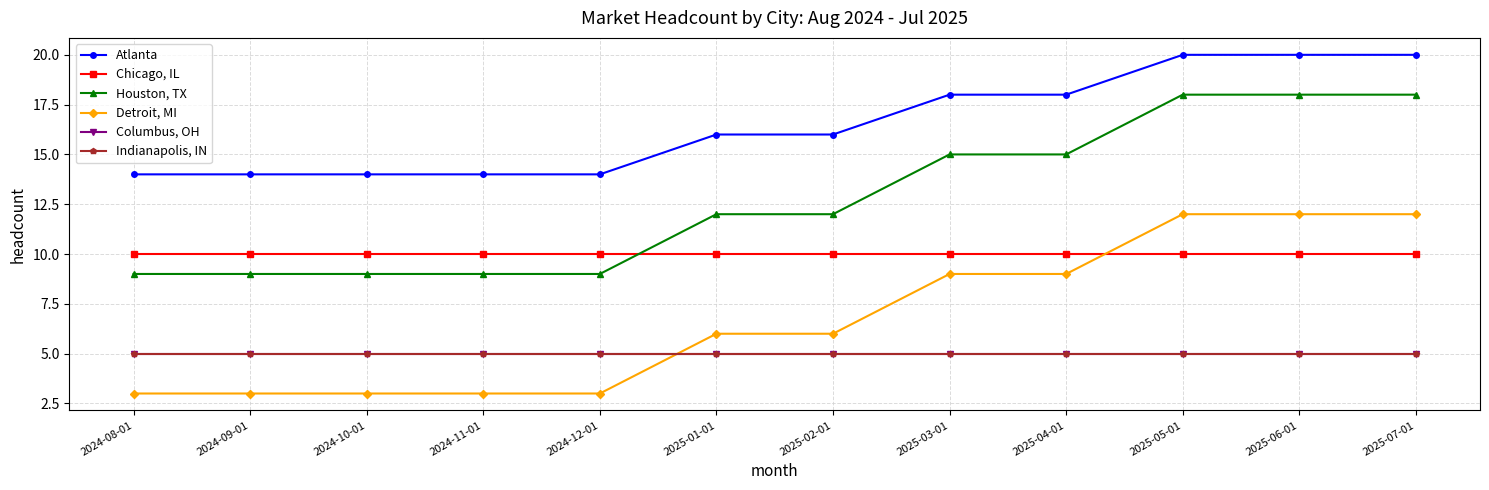

What is the average value of the Houston, TX series?

13